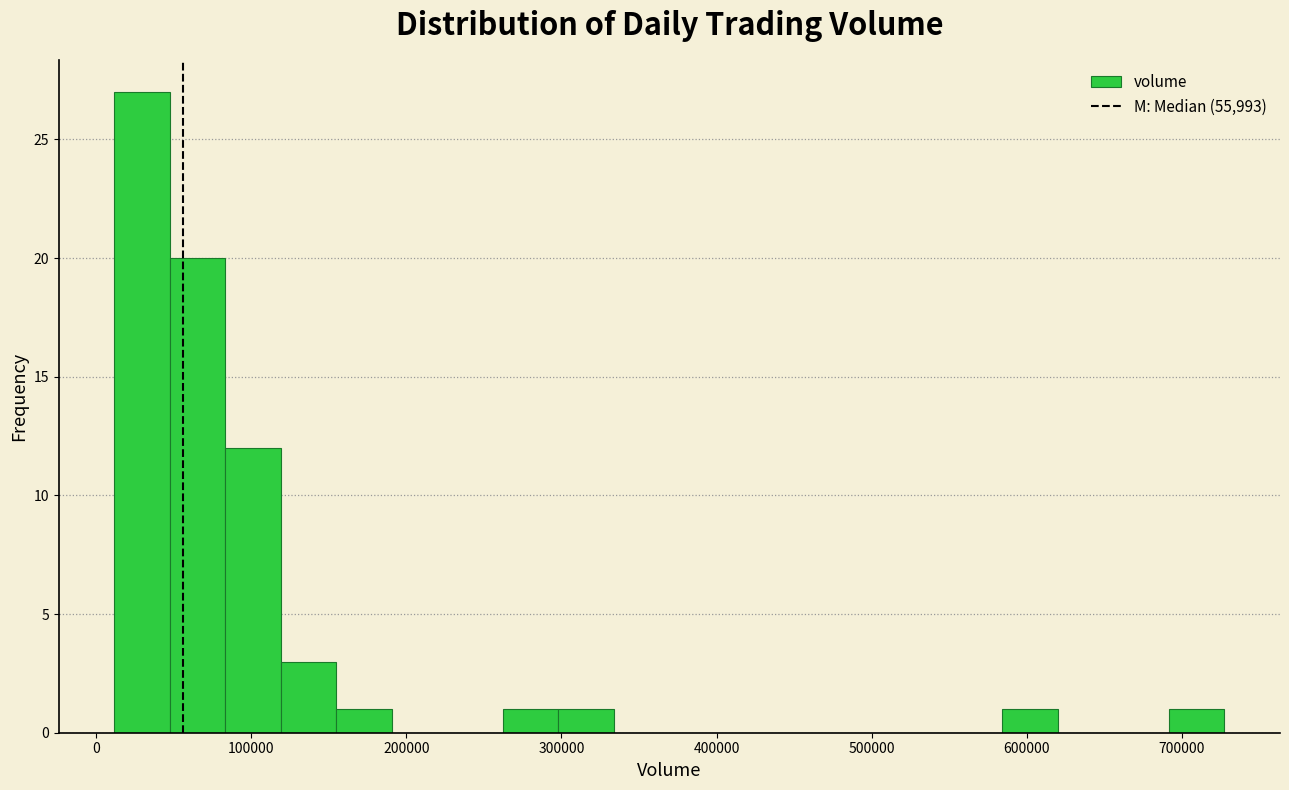

Around what value on the x-axis is the tallest bar? Give the approximate position of its centre, as read against the axis.

30000